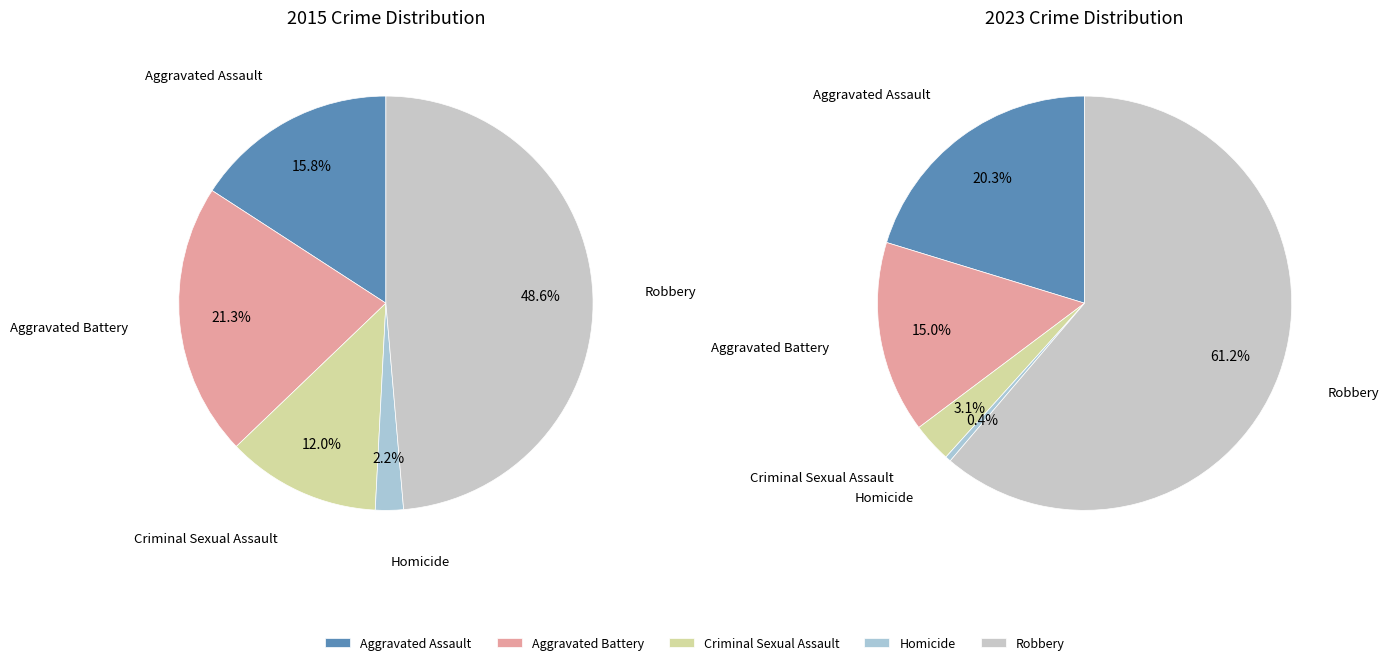

Which series changed the most between Homicide and Robbery?

values_2023